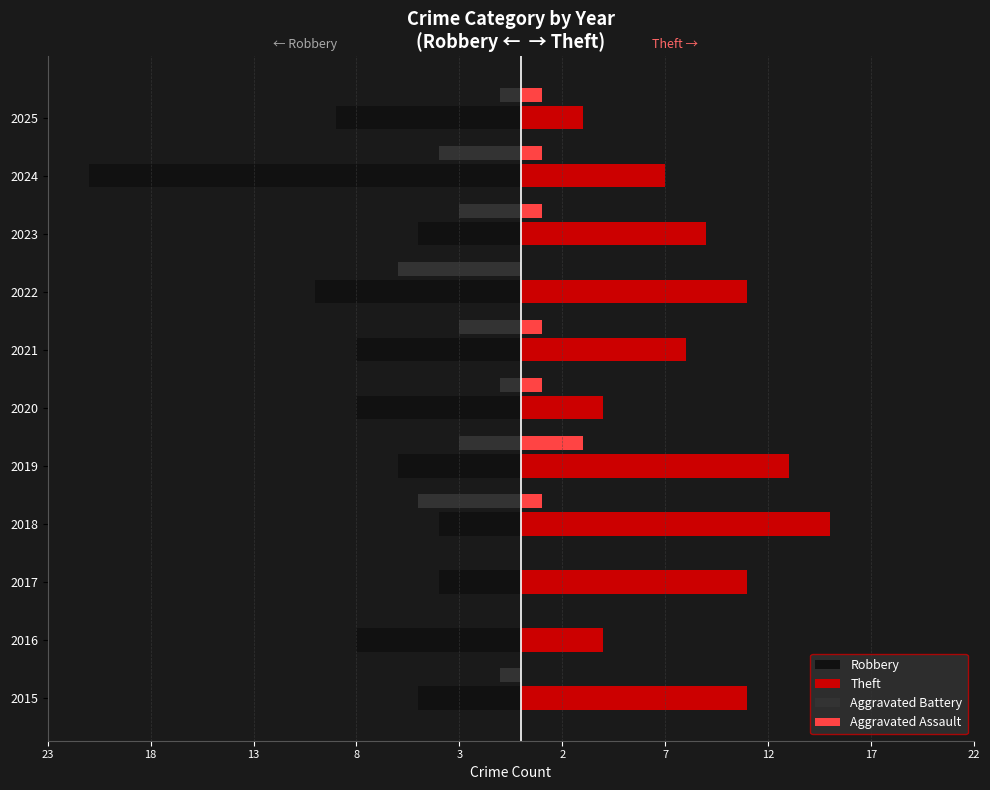

What are all the series names shown in the legend?

Robbery, Theft, Aggravated Battery, Aggravated Assault